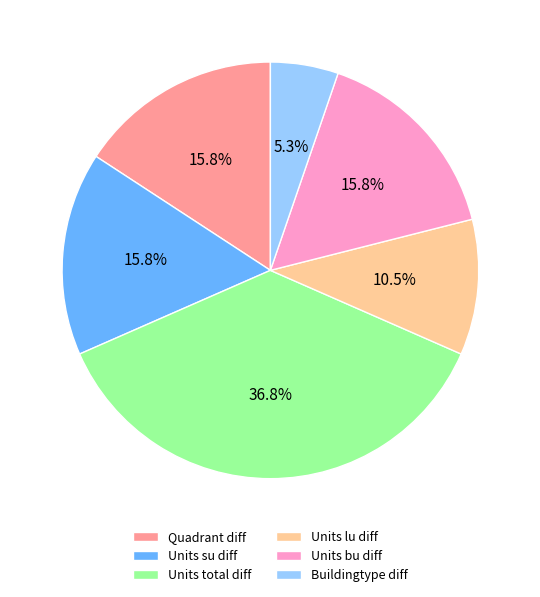

What is the total percentage of Buildingtype diff and Quadrant diff?

21.1%